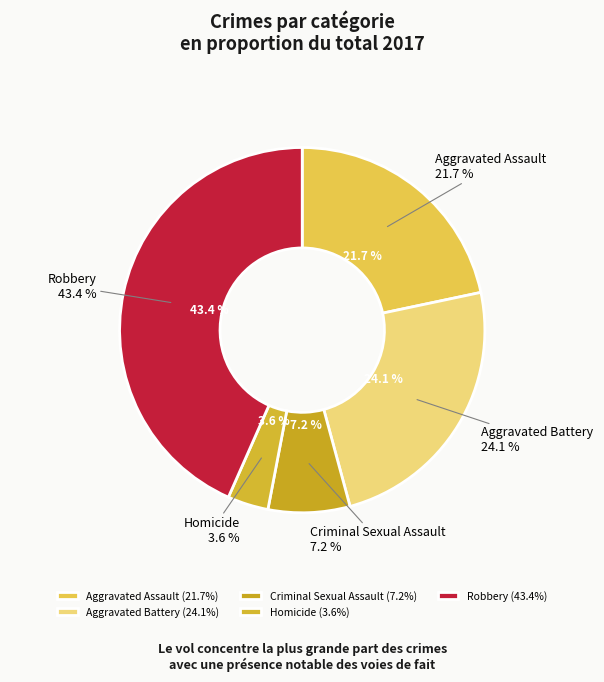

Is Homicide the majority of the pie?

No